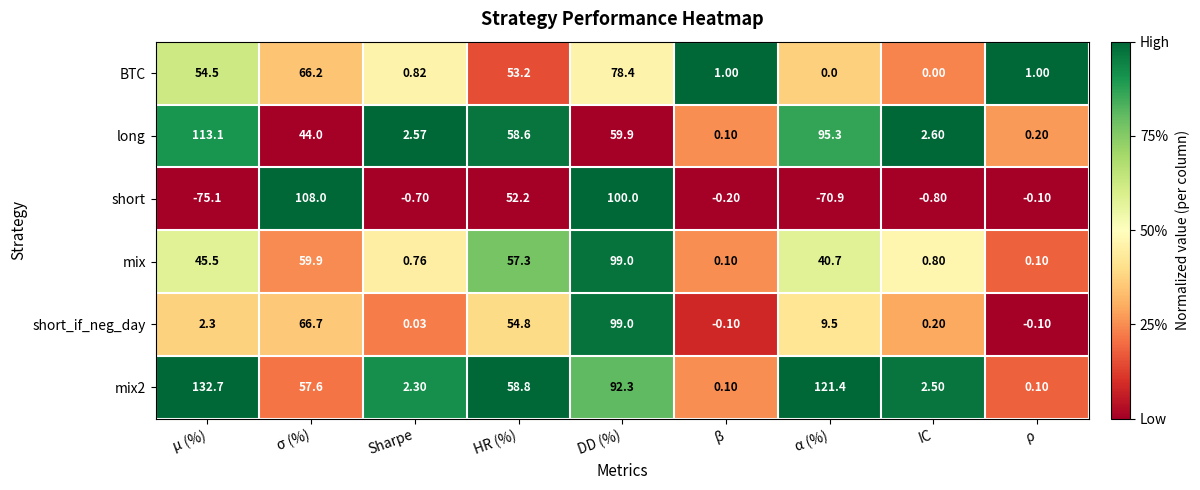

What is the spread (max minus min) of values at μ (%)?

207.8